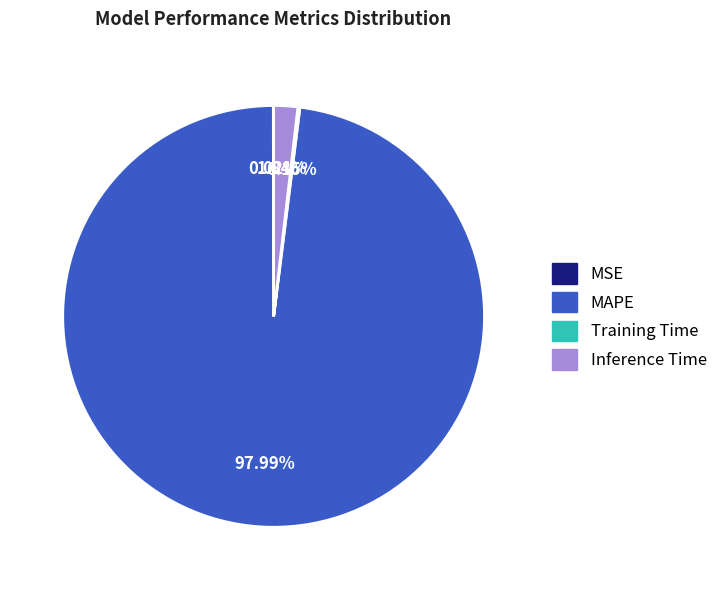

What is the largest slice in the pie chart?

MAPE